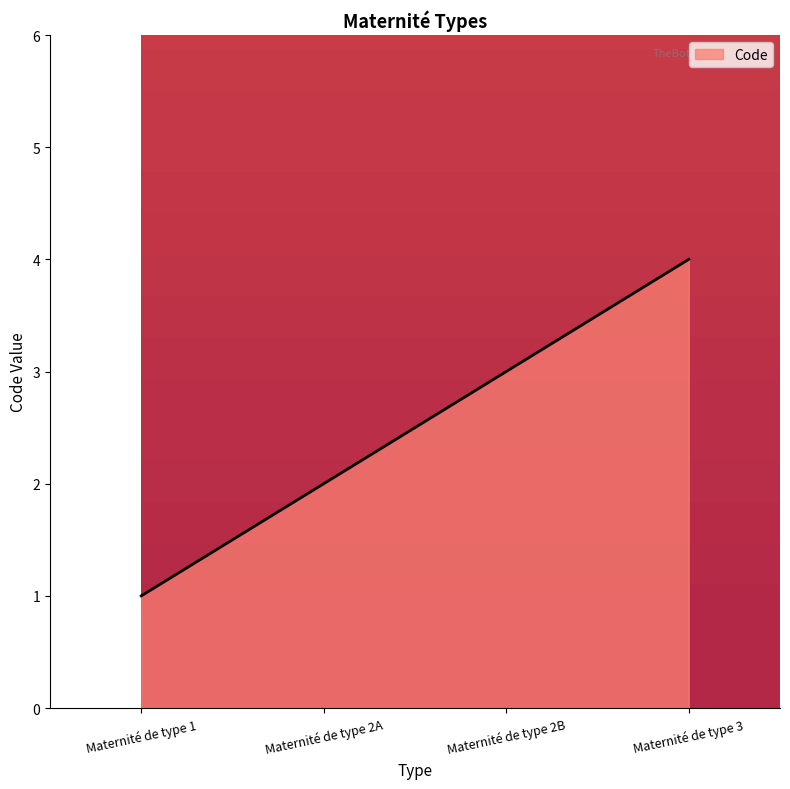

Reading left to right, extract all data points from this chart.

1	2	3	4